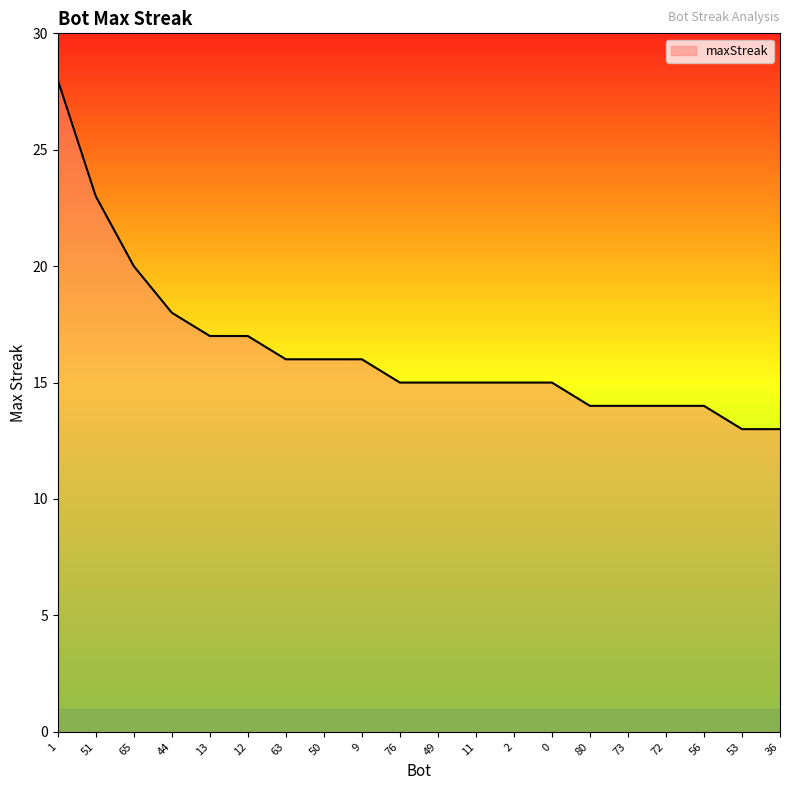

What position from the right is 72?

4